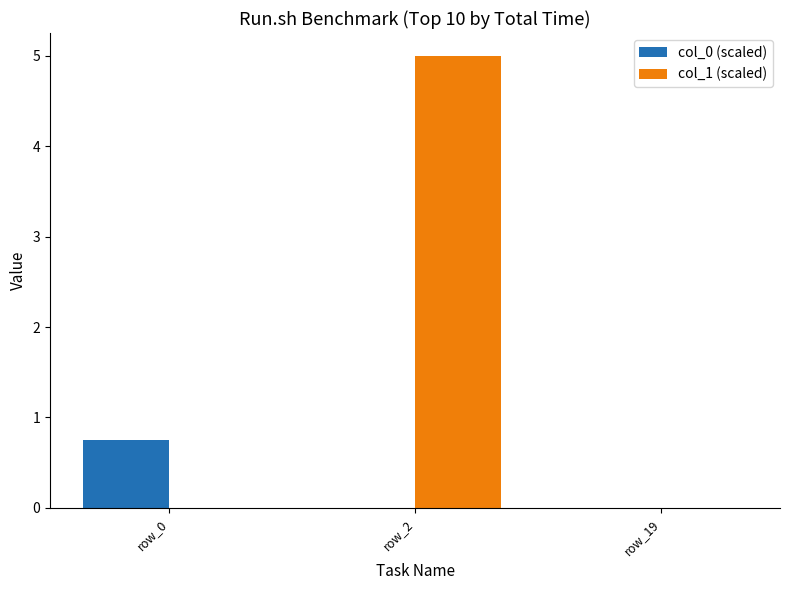

Is the value of col_1 (scaled) at row_2 greater than the value of col_0 (scaled) at row_2?

Yes